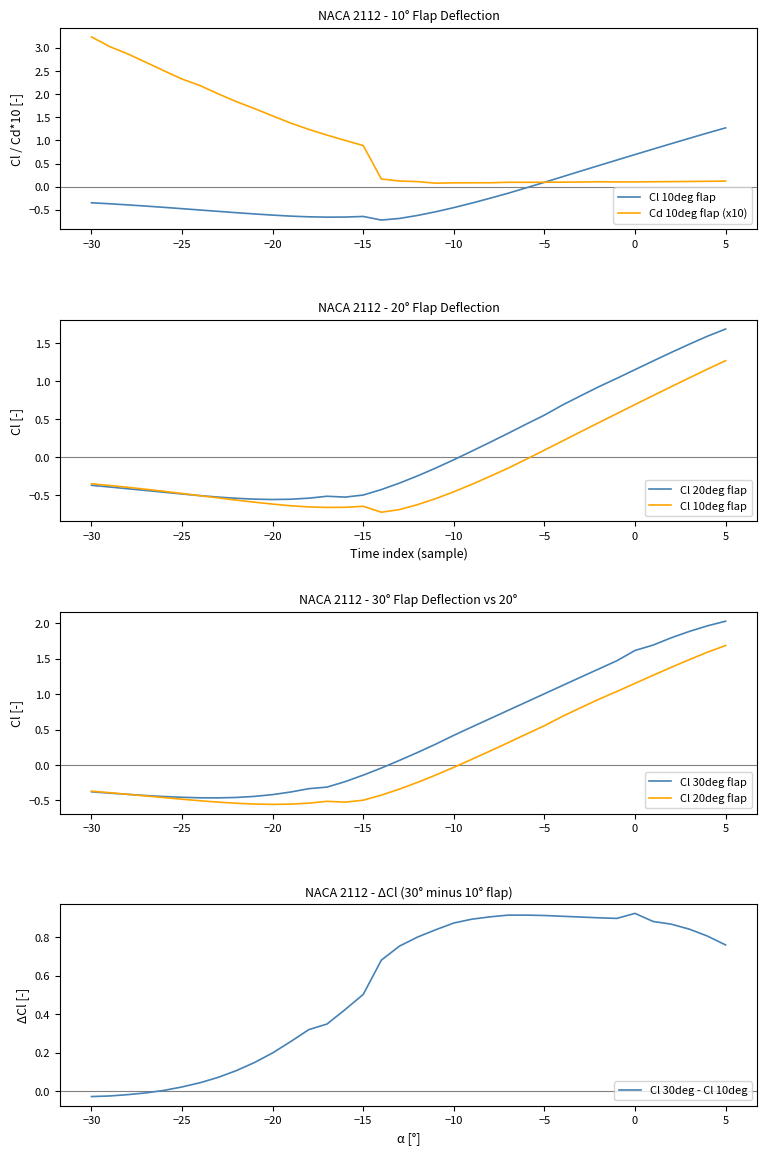

What is the average value of the Cl 20deg flap series?

0.1